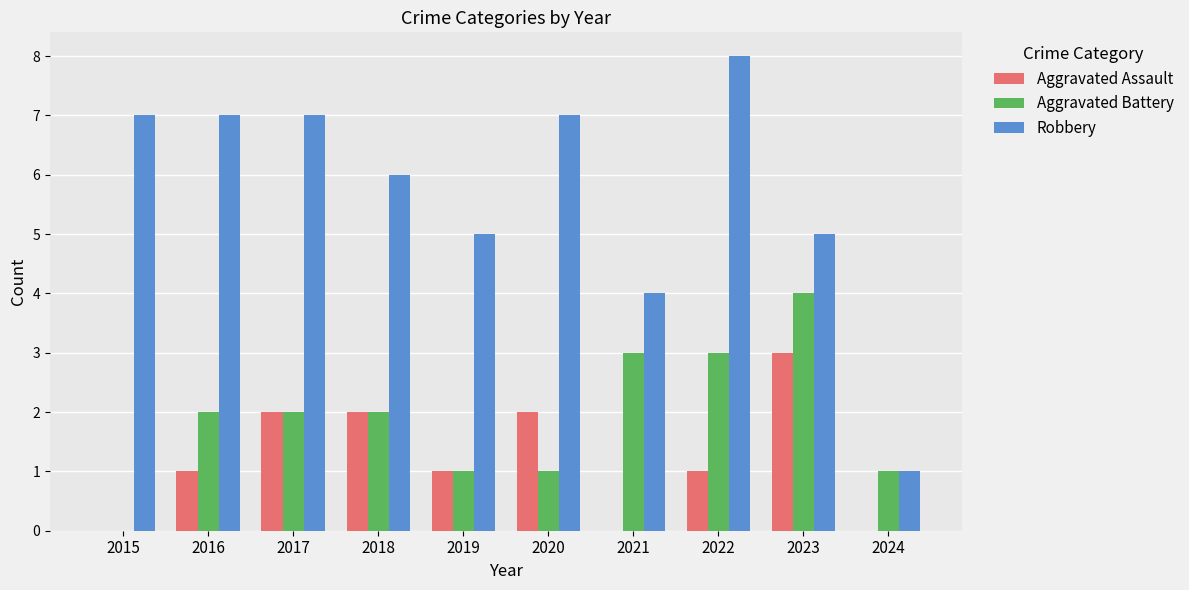

Reading left to right, extract all data points from this chart.

Aggravated Assault: 2015=0	2016=1	2017=2	2018=2	2019=1	2020=2	2021=0	2022=1	2023=3	2024=0
Aggravated Battery: 2015=0	2016=2	2017=2	2018=2	2019=1	2020=1	2021=3	2022=3	2023=4	2024=1
Robbery: 2015=7	2016=7	2017=7	2018=6	2019=5	2020=7	2021=4	2022=8	2023=5	2024=1